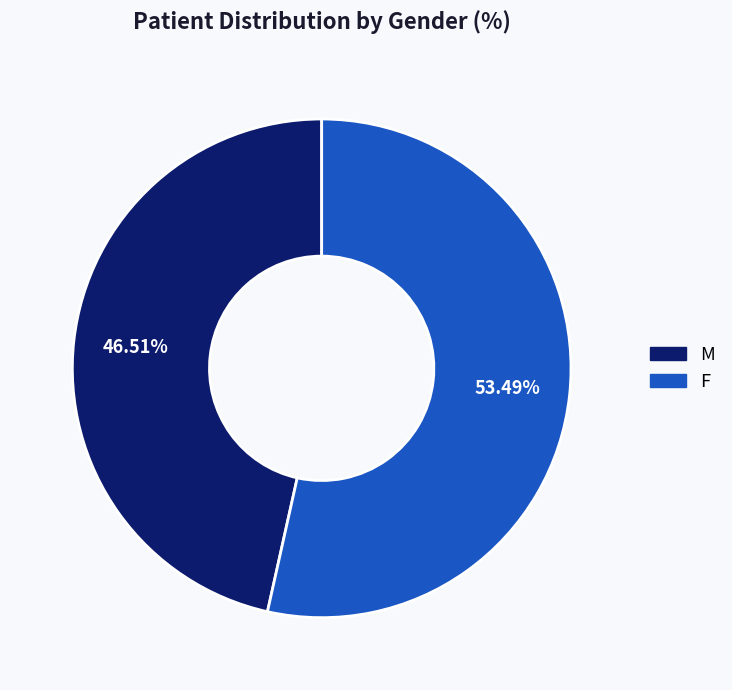

Combined, do M and F account for over 50%?

Yes